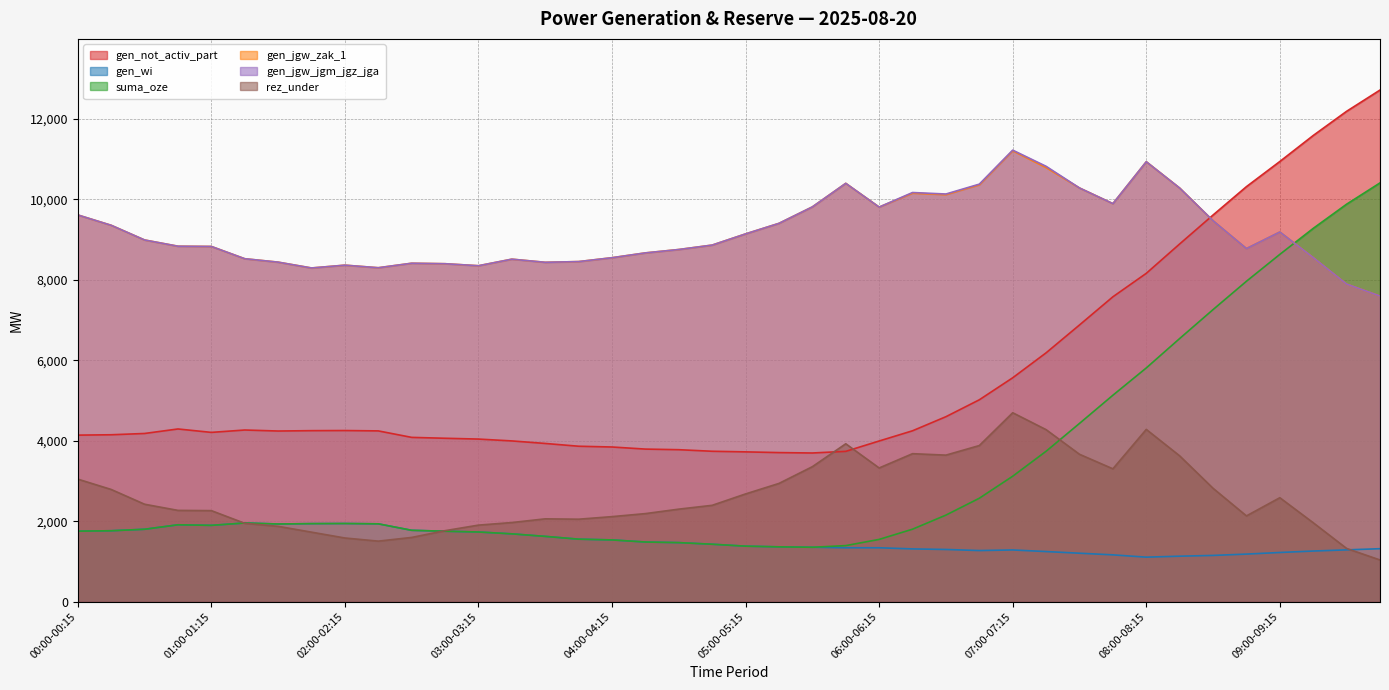

Rank the series by their maximum value, from highest to lowest.

gen_not_activ_part, gen_jgw_jgm_jgz_jga, gen_jgw_zak_1, suma_oze, rez_under, gen_wi